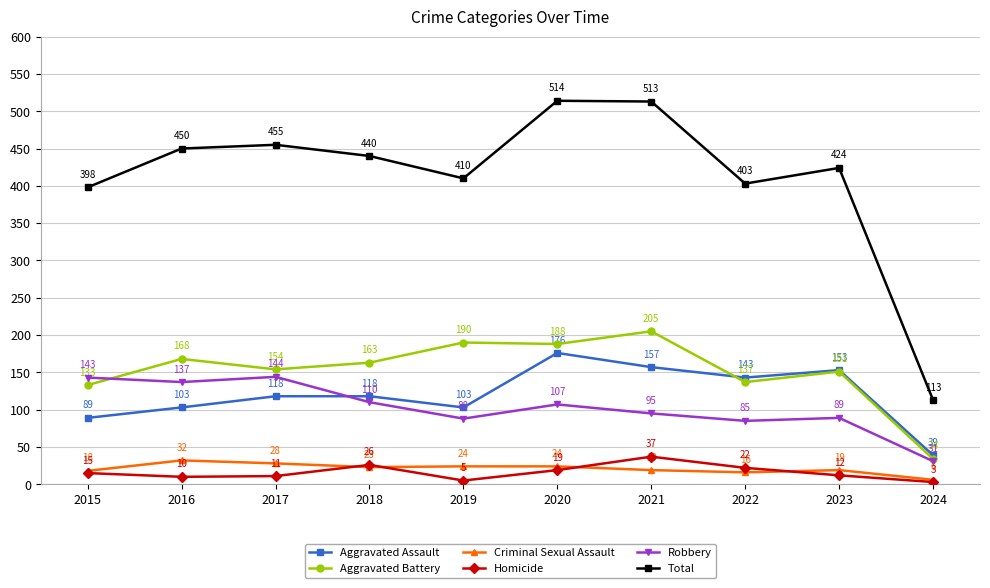

Reading right to left, list all the values displayed in this chart.

Aggravated Assault: 2024=39	2023=153	2022=143	2021=157	2020=176	2019=103	2018=118	2017=118	2016=103	2015=89
Aggravated Battery: 2024=34	2023=151	2022=137	2021=205	2020=188	2019=190	2018=163	2017=154	2016=168	2015=133
Criminal Sexual Assault: 2024=6	2023=19	2022=16	2021=19	2020=24	2019=24	2018=23	2017=28	2016=32	2015=18
Homicide: 2024=3	2023=12	2022=22	2021=37	2020=19	2019=5	2018=26	2017=11	2016=10	2015=15
Robbery: 2024=31	2023=89	2022=85	2021=95	2020=107	2019=88	2018=110	2017=144	2016=137	2015=143
Total: 2024=113	2023=424	2022=403	2021=513	2020=514	2019=410	2018=440	2017=455	2016=450	2015=398